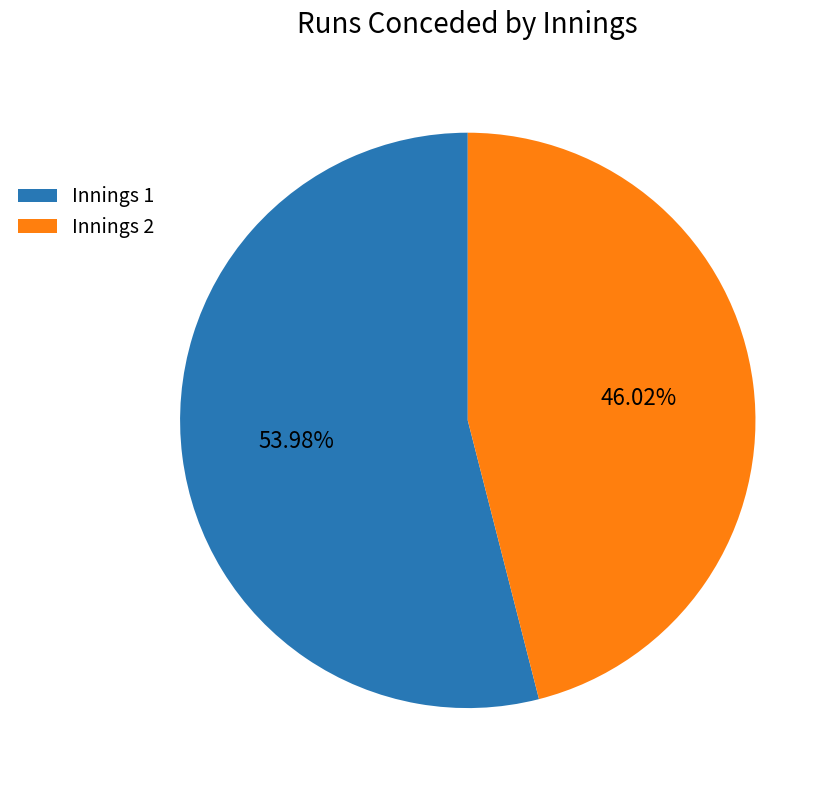

Approximately how many times larger is the value at Innings 2 compared to Innings 1?

0.9